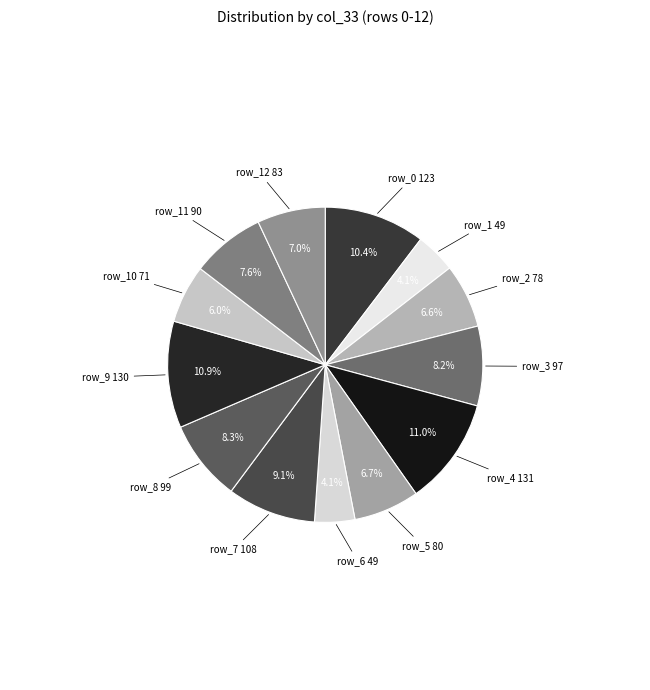

Count the number of slices in the pie.

13